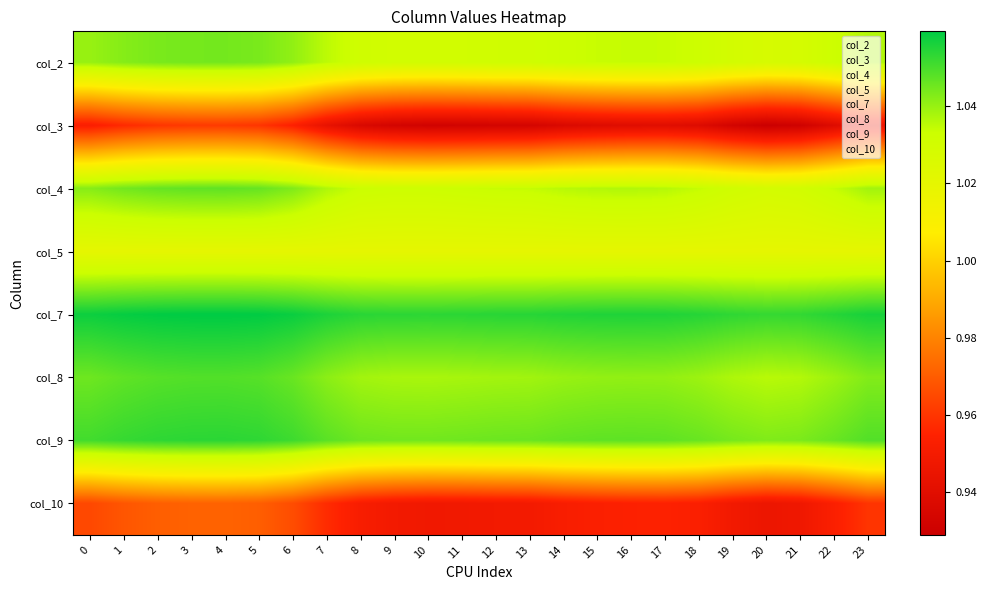

What is the smallest value displayed?

0.9